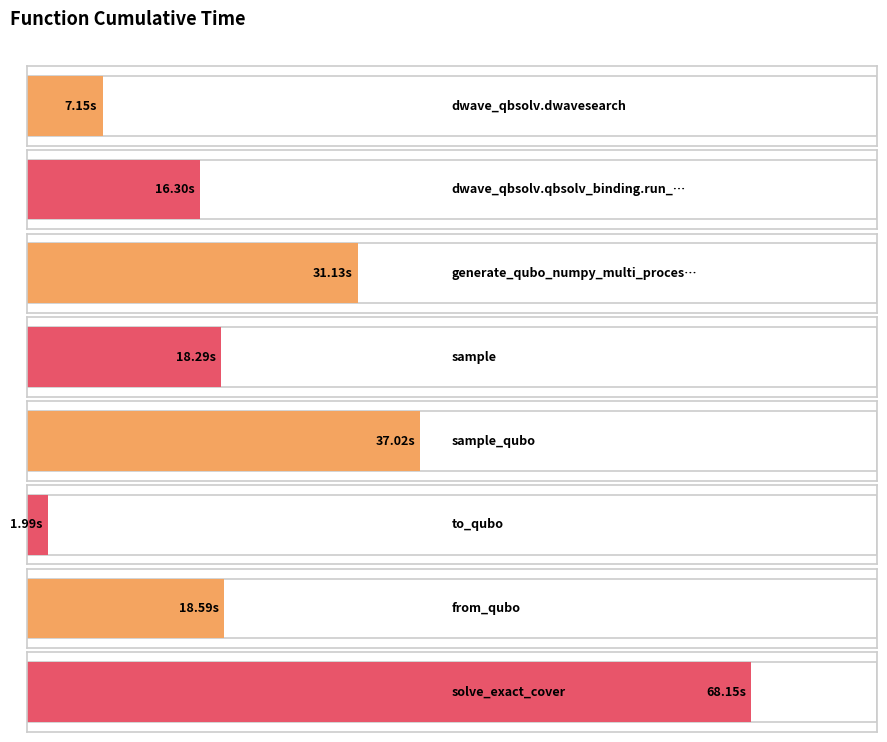

Reading left to right, list all the values displayed in this chart.

dwave_qbsolv.dwavesearch=7.1	dwave_qbsolv.qbsolv_binding.run_qbsolv=16.3	generate_qubo_numpy_multi_processing=31.1	sample=18.3	sample_qubo=37.0	to_qubo=2.0	from_qubo=18.6	solve_exact_cover=68.2